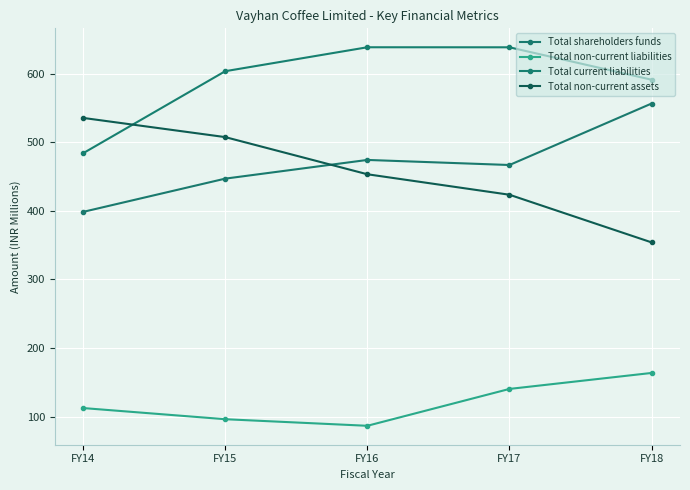

Where does the Total non-current liabilities series first go above 112?

FY14